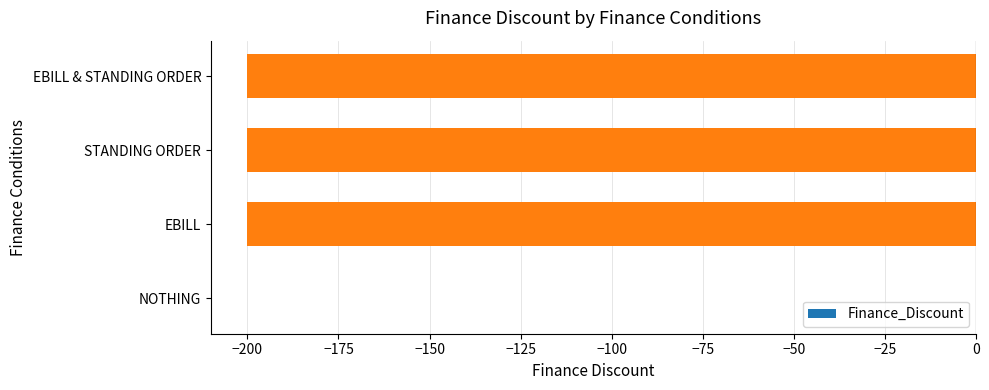

Count the number of values greater than -200.

1